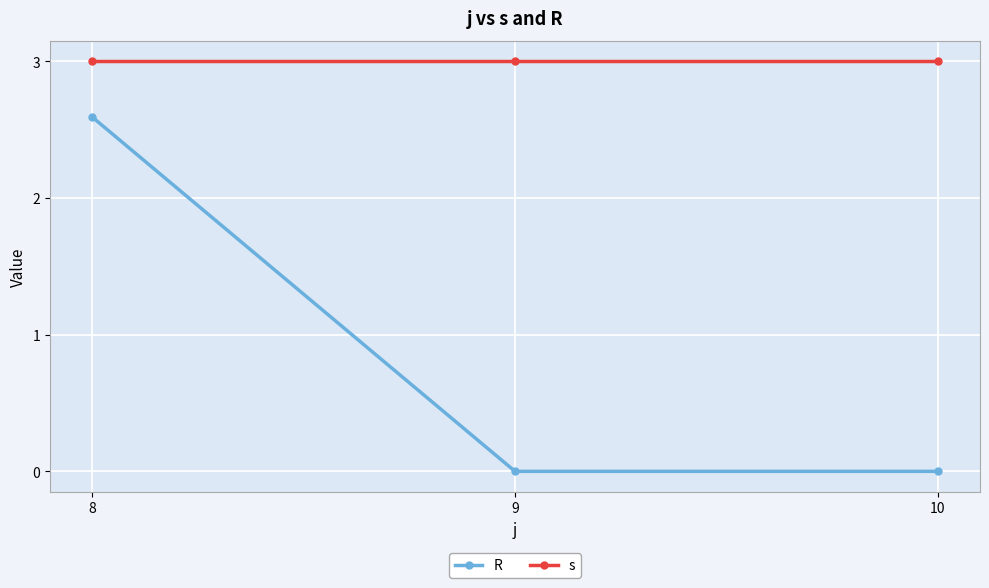

Rank the series at 8 from lowest to highest value.

R, s